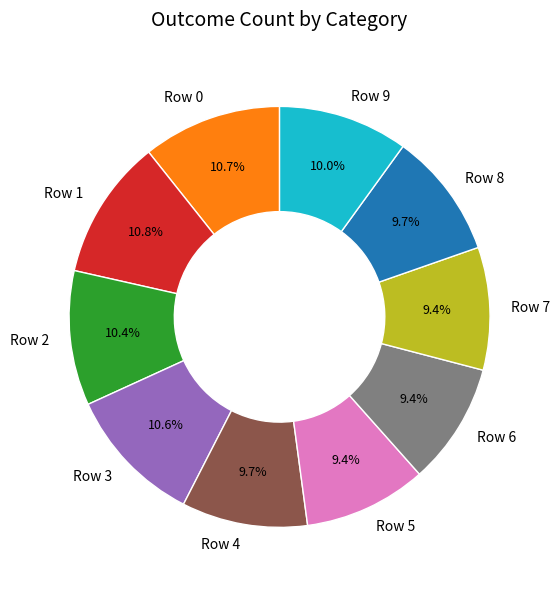

Count the number of slices in the pie.

10